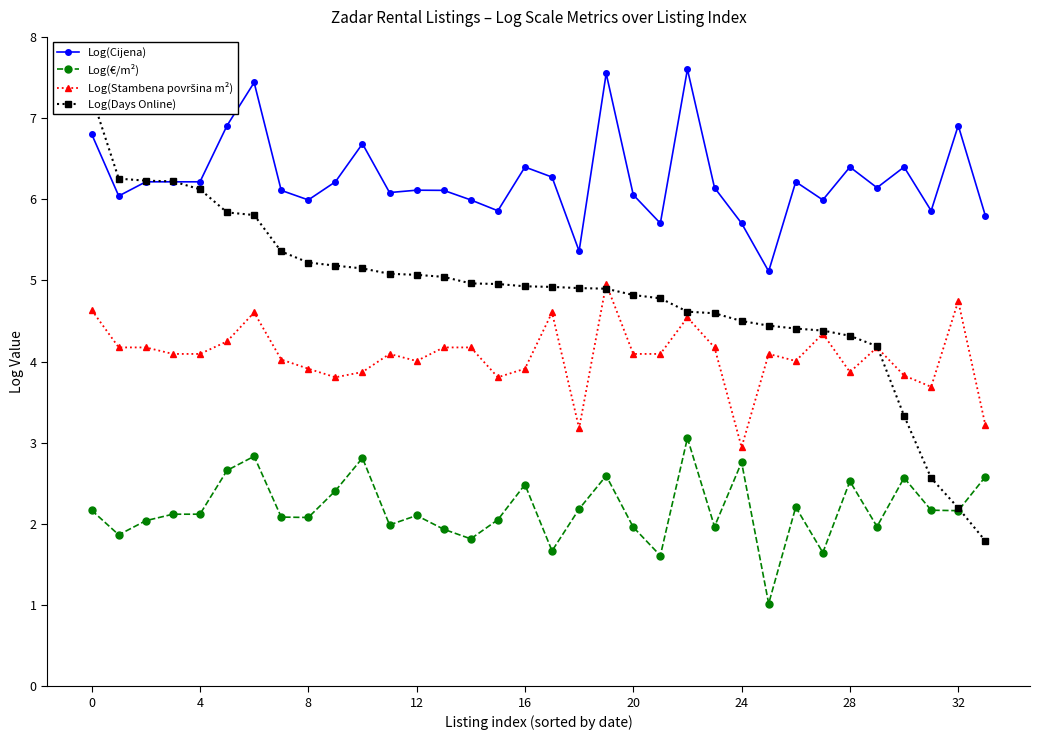

Is the value of Log(Cijena) at 13 greater than the value of Log(Days Online) at 21?

Yes